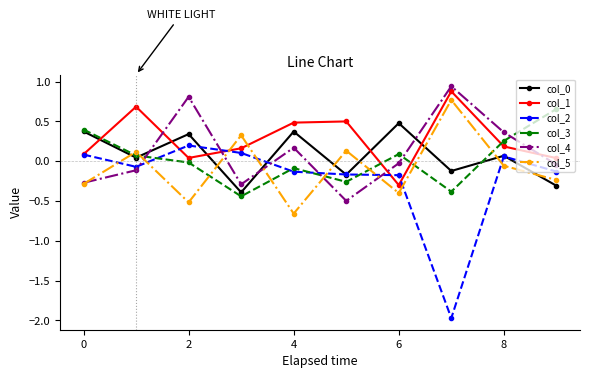

Which series has the largest total across all categories?

col_1